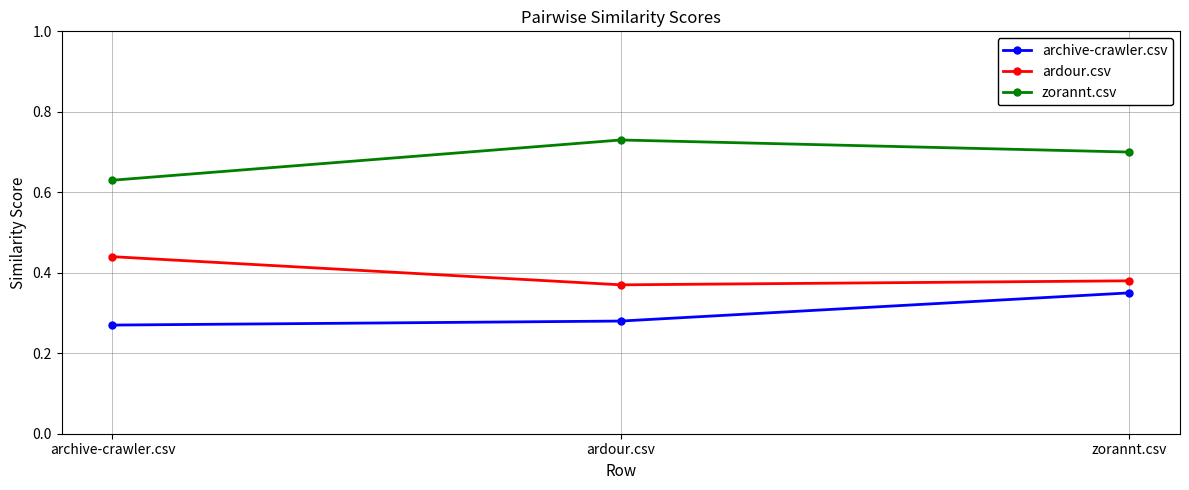

The value of zorannt.csv at ardour.csv is 0.3. True or false?

False